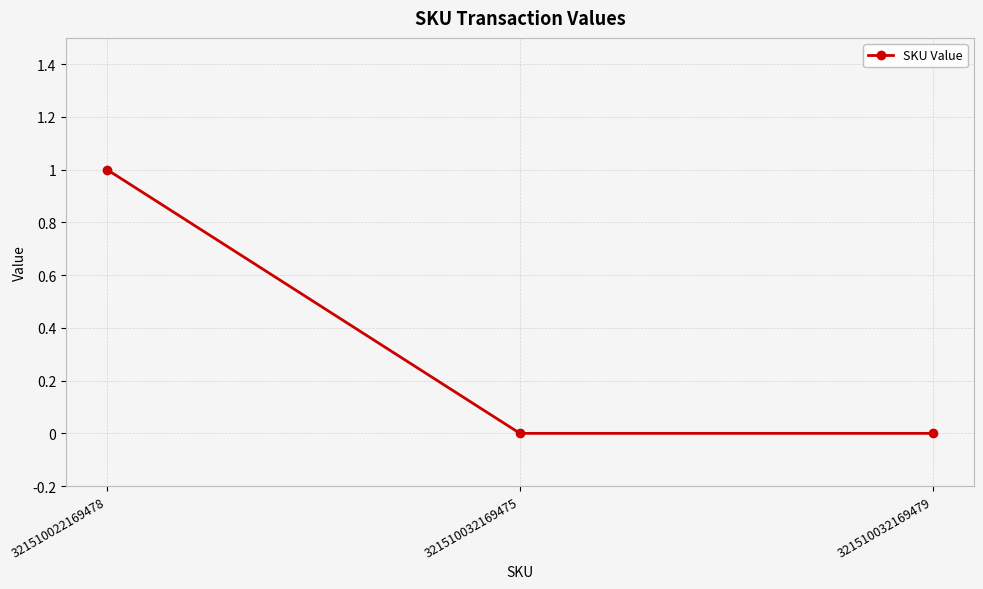

How many lines are shown in the chart?

1